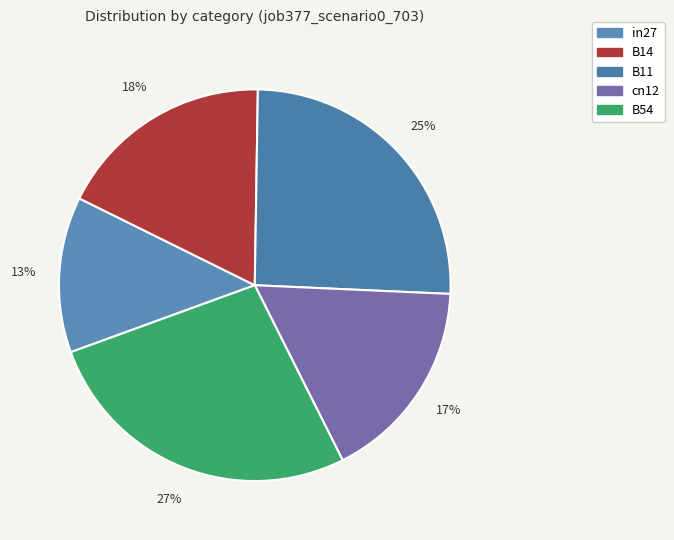

What percentage is the B11 slice, to the nearest percent?

25%